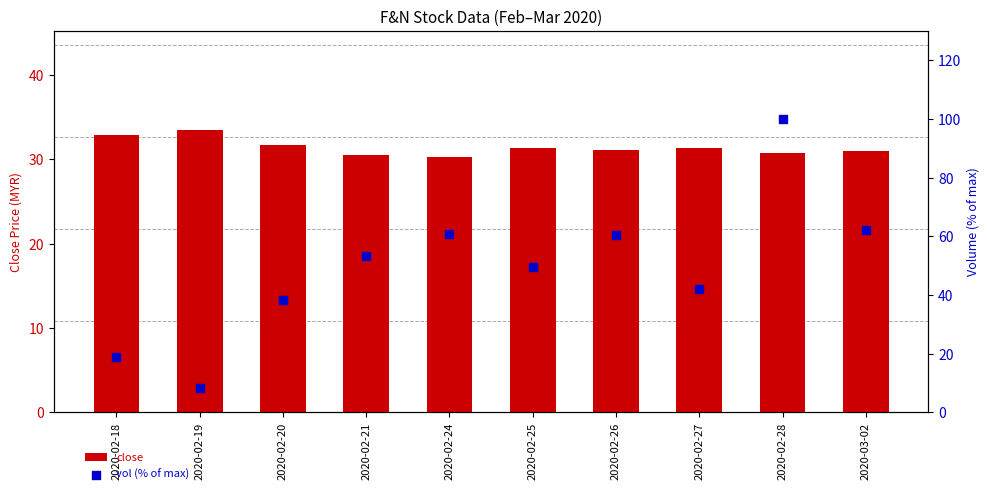

Which series has the largest total across all categories?

vol (% of max)